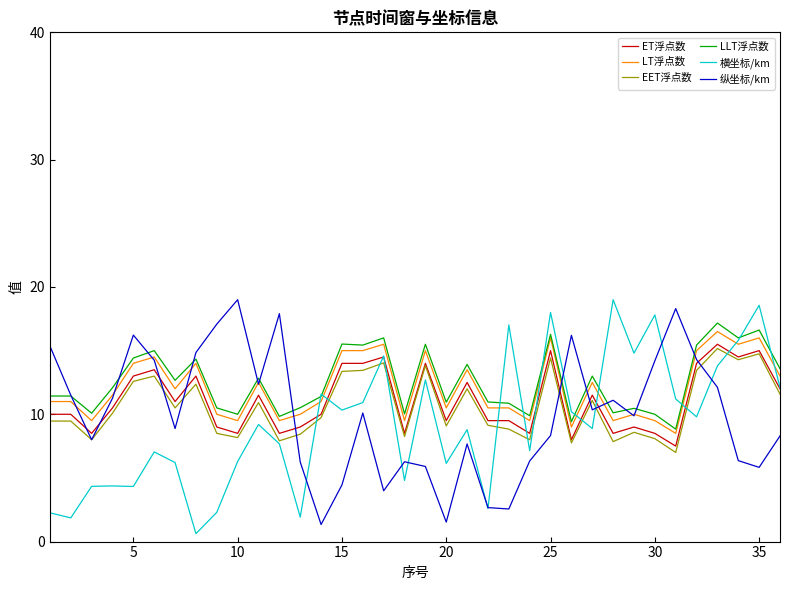

True or false: LT浮点数 and EET浮点数 intersect in this chart.

False